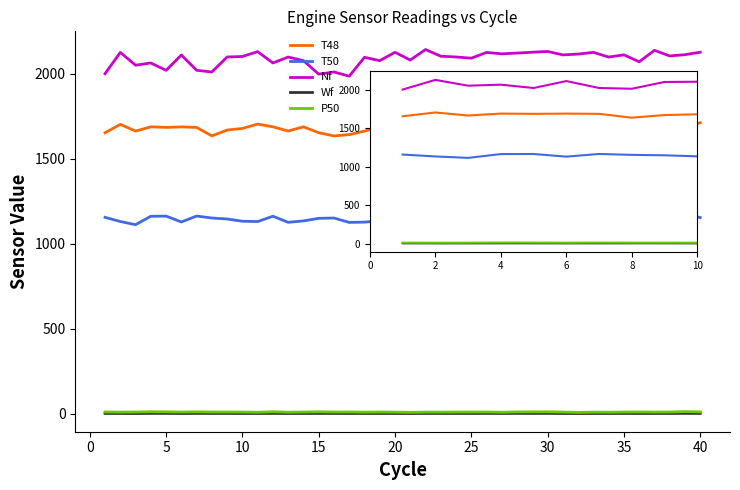

What is the lowest value of the Nf series?

1986.4